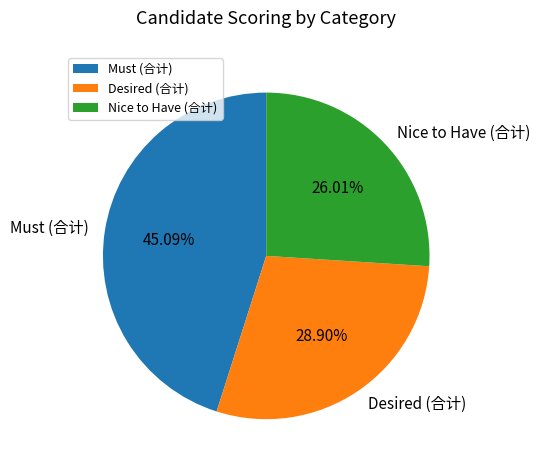

To the nearest percent, what is the average slice percentage?

33%